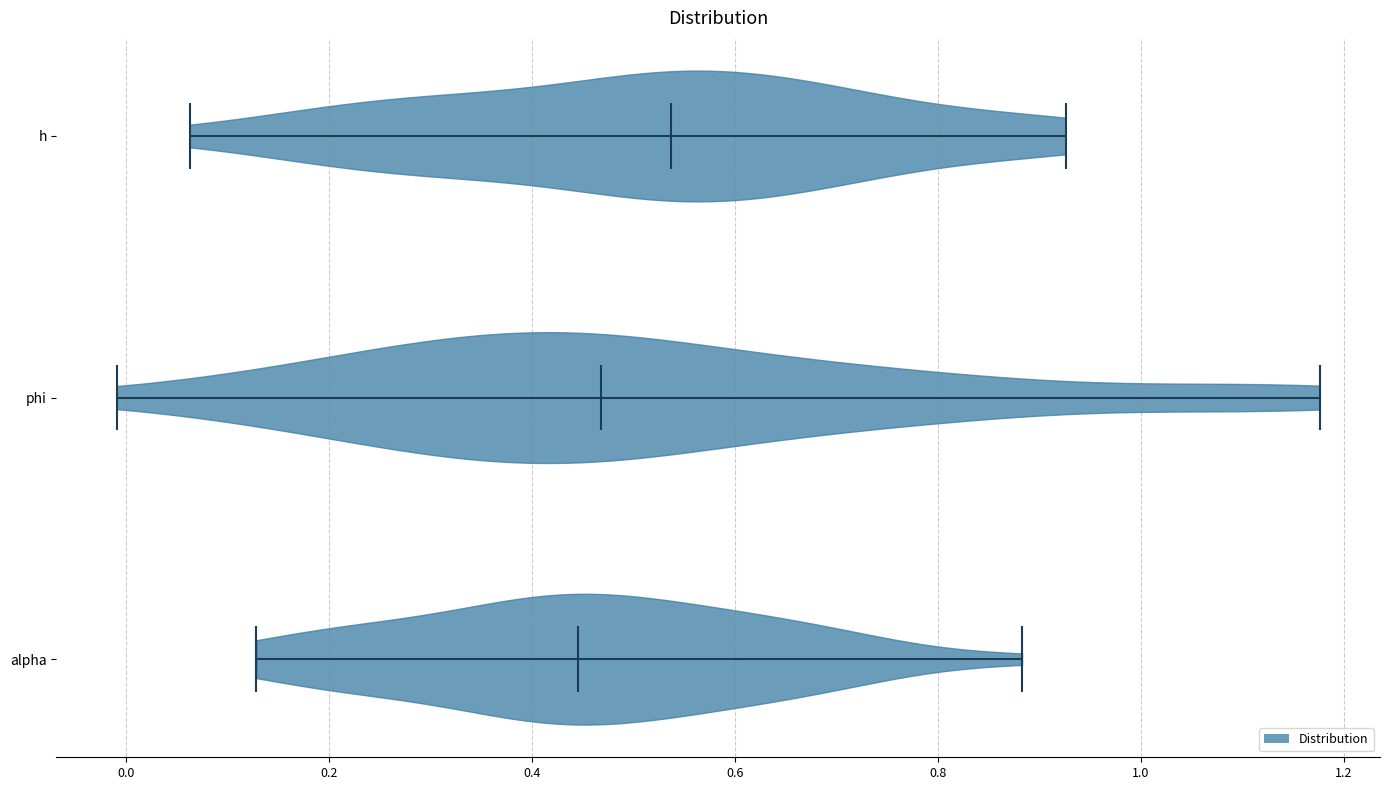

What is the highest point the violin for phi reaches on the x-axis? The values are not printed on the chart, so give them approximately, as read against the axis.

1.18